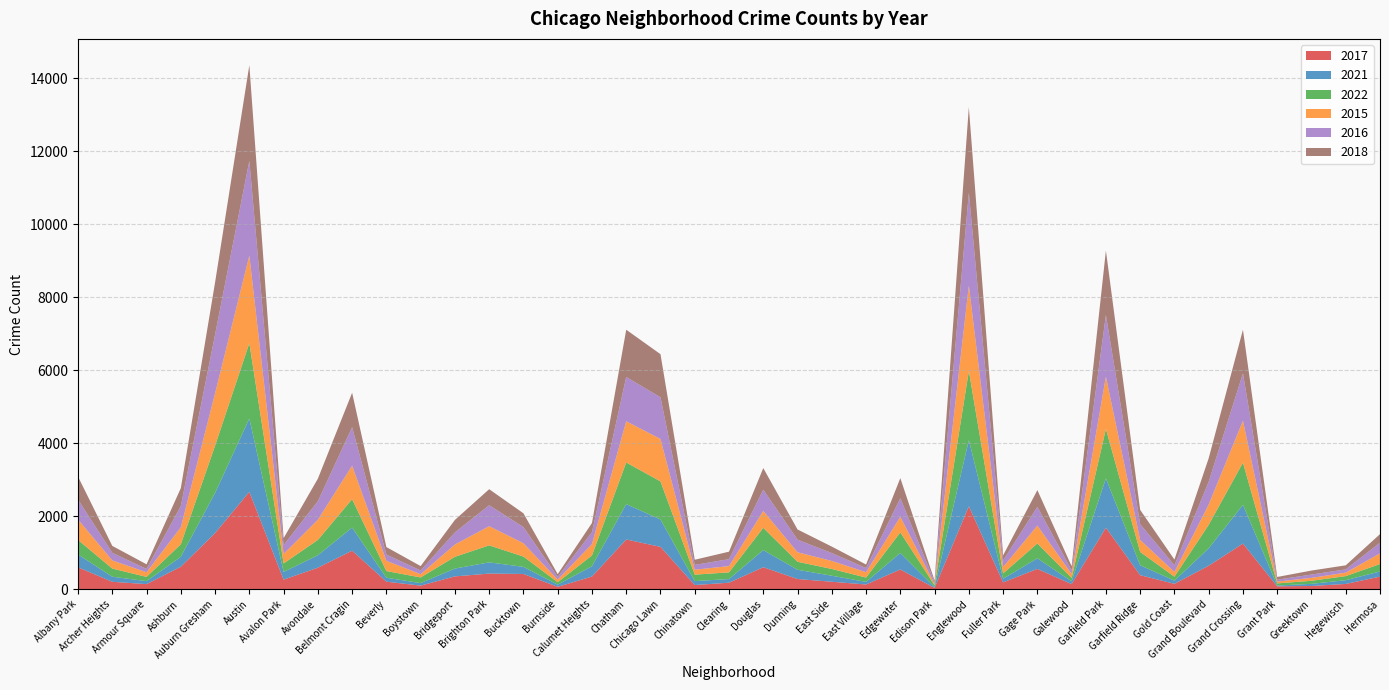

Reading left to right, list all the values displayed in this chart.

2017: 599	203	139	616	1537	2665	262	589	1054	206	98	351	428	417	66	347	1362	1160	114	178	602	279	204	129	540	35	2271	187	556	140	1685	384	147	643	1250	79	88	144	345
2021: 353	139	82	271	1100	2009	211	340	633	108	69	214	307	195	59	283	968	749	108	100	469	253	165	72	451	21	1812	100	290	75	1350	271	88	476	1059	21	59	103	141
2022: 397	223	116	344	1295	2066	232	421	779	183	155	323	466	282	65	296	1141	1044	177	183	610	219	186	118	565	49	1894	145	407	93	1355	366	108	644	1157	59	83	112	203
2015: 559	223	127	465	1433	2398	261	553	916	281	90	336	524	365	73	310	1128	1162	136	171	462	260	219	146	428	38	2341	174	490	110	1431	329	130	556	1147	50	80	95	293
2016: 547	209	91	581	1610	2595	240	506	1055	170	101	332	575	443	77	324	1214	1141	131	191	583	346	216	115	508	57	2541	180	515	98	1690	431	181	624	1299	51	92	89	292
2018: 629	189	127	491	1428	2622	192	618	944	206	120	342	439	377	72	253	1294	1181	141	205	592	279	177	96	551	36	2346	142	456	112	1764	392	158	644	1195	75	109	111	235